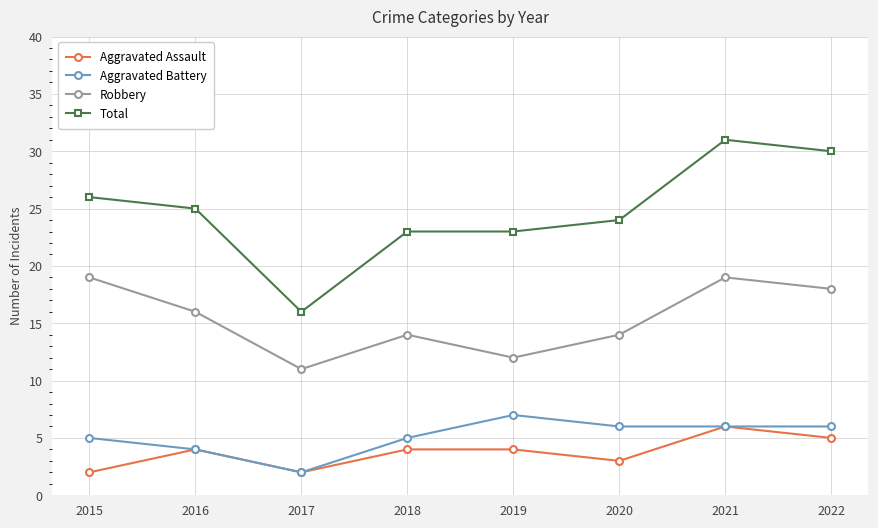

Which series has the largest range (max minus min)?

Total